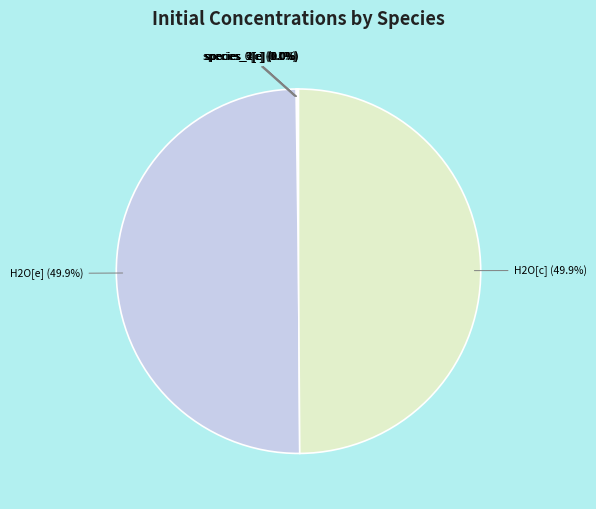

Combined, do H2O[c] and H2O[e] account for over 50%?

Yes